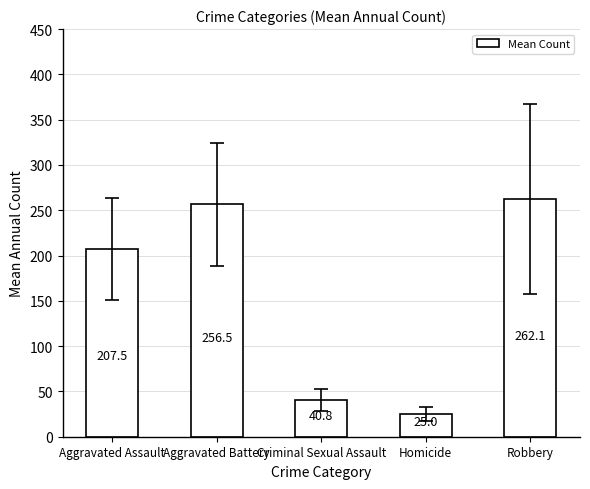

Approximately how many times larger is the value at Robbery compared to Criminal Sexual Assault?

6.4